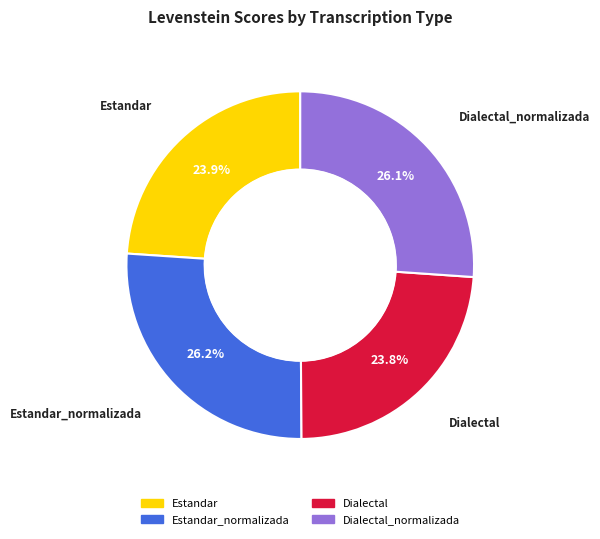

Is there any slice that represents more than half of the pie?

No